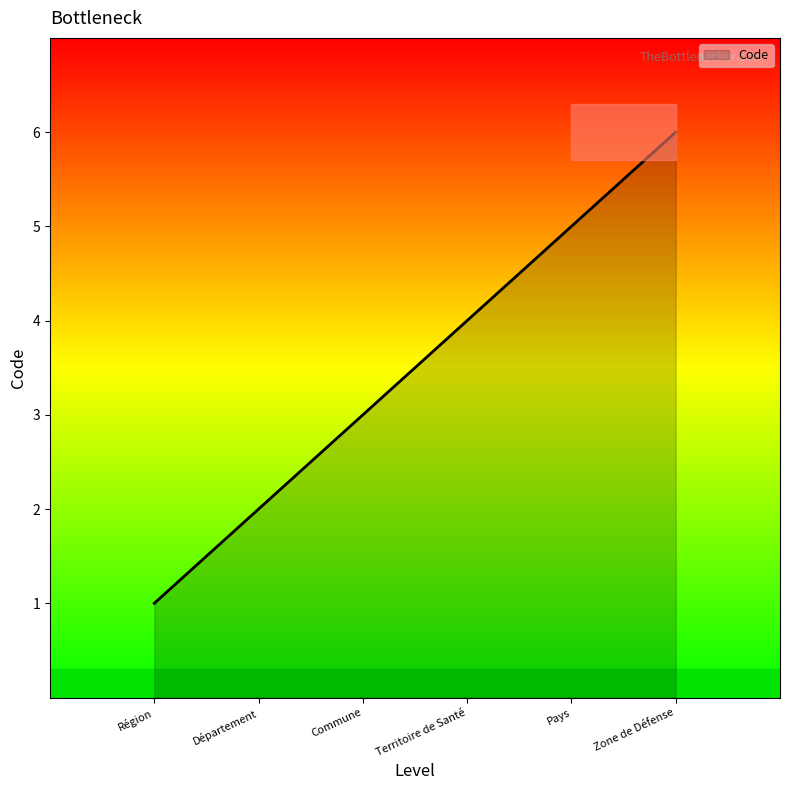

What value does the data have at Pays?

5